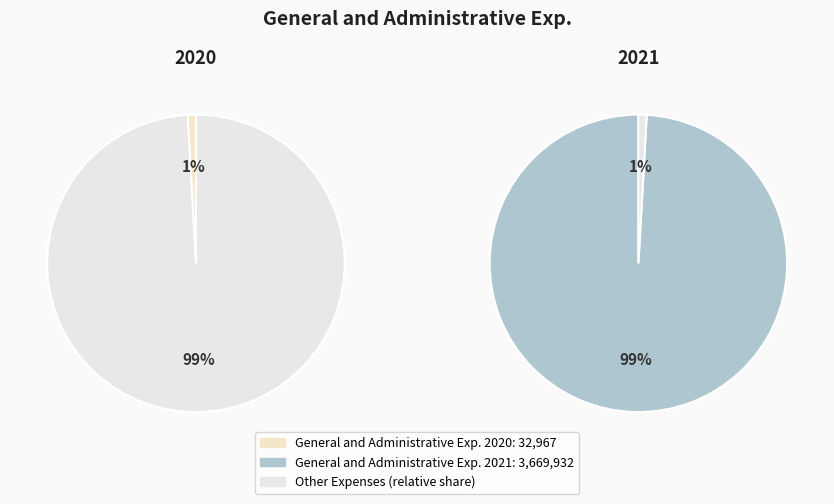

To the nearest percent, what percentage of the pie is General and Administrative Exp. 2020?

1%